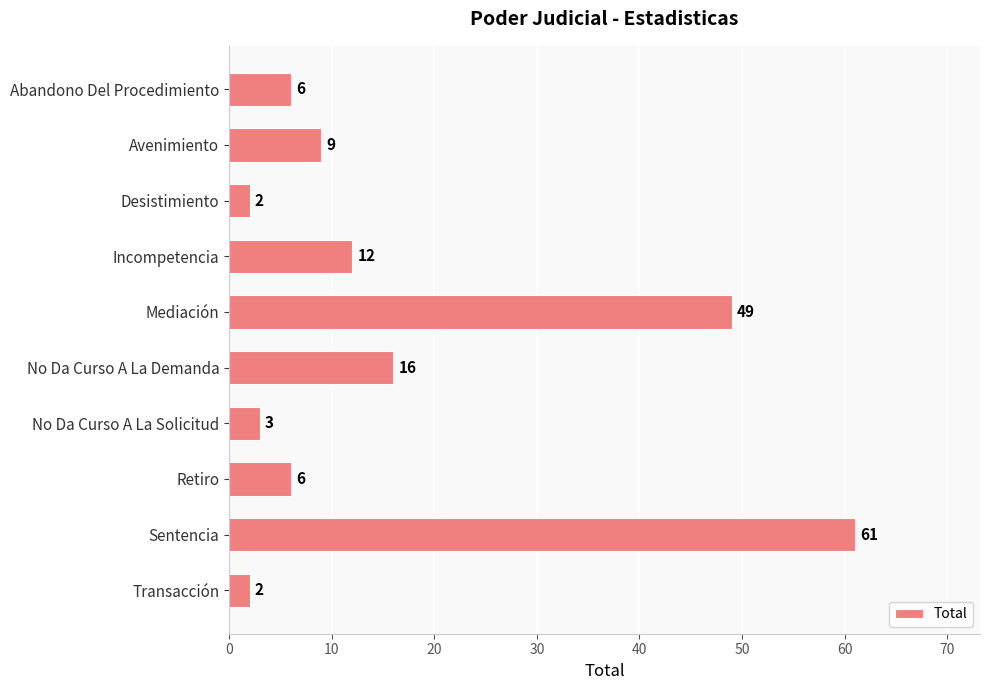

Approximately how many times larger is the value at Incompetencia compared to Retiro?

2.0